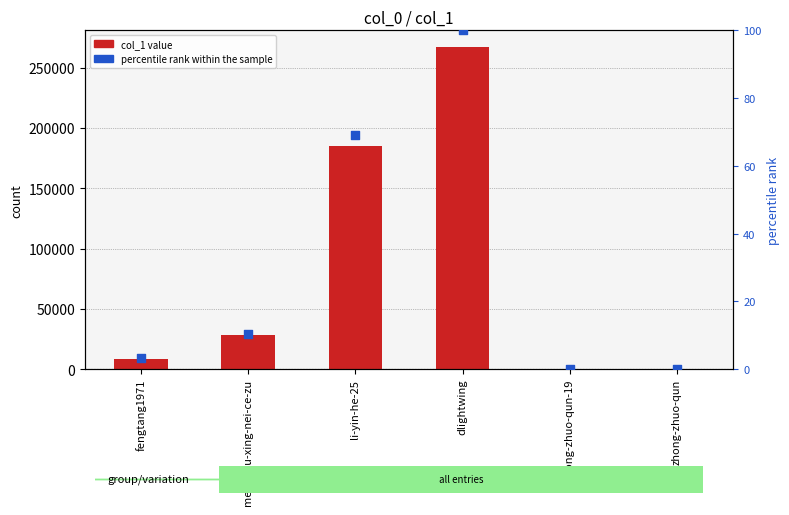

Which series contains the highest Y value?

col_1